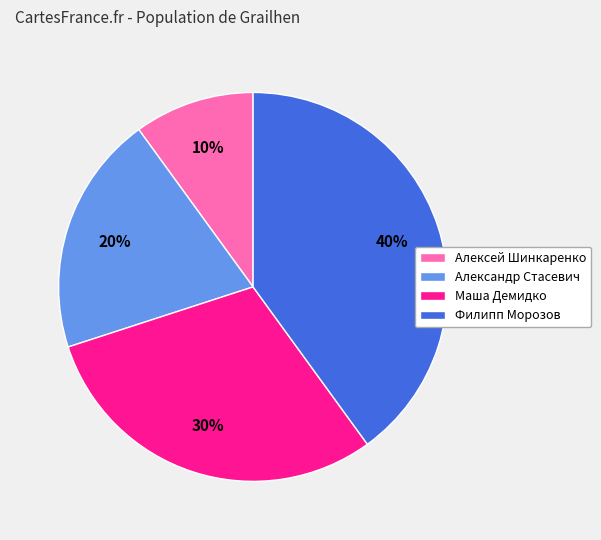

How many segments does this pie chart have?

4